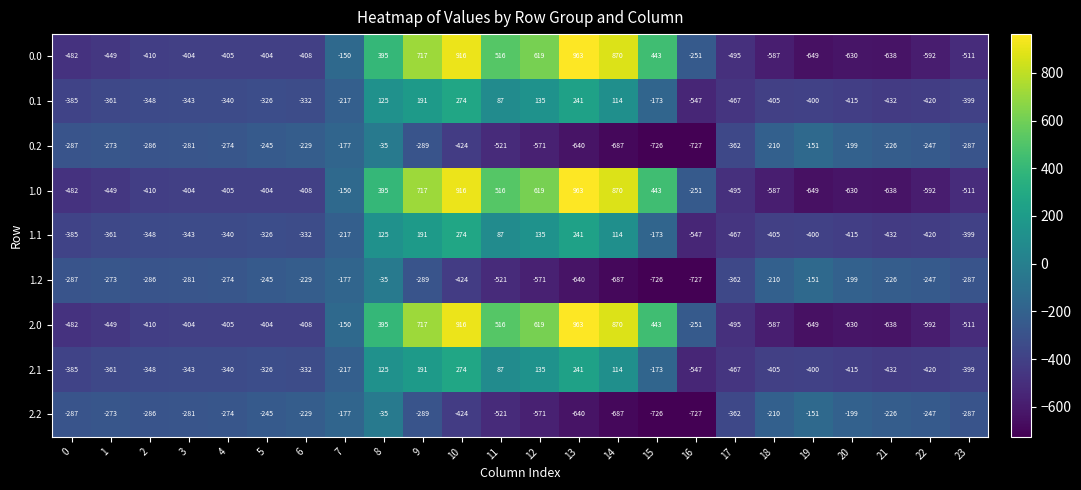

What value does the 1.2 series have at 17?

-362